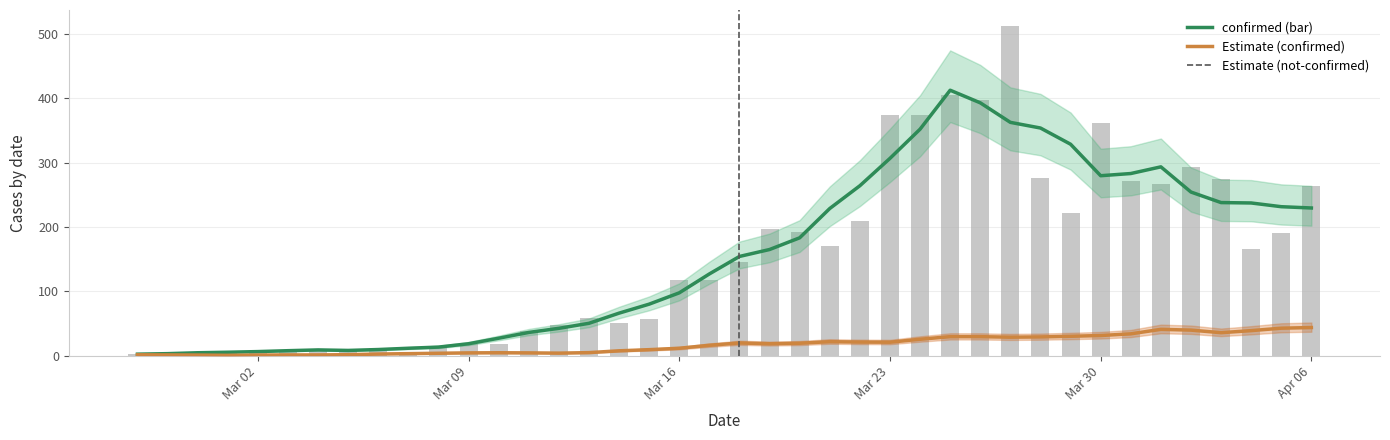

How many series are shown in this chart?

3